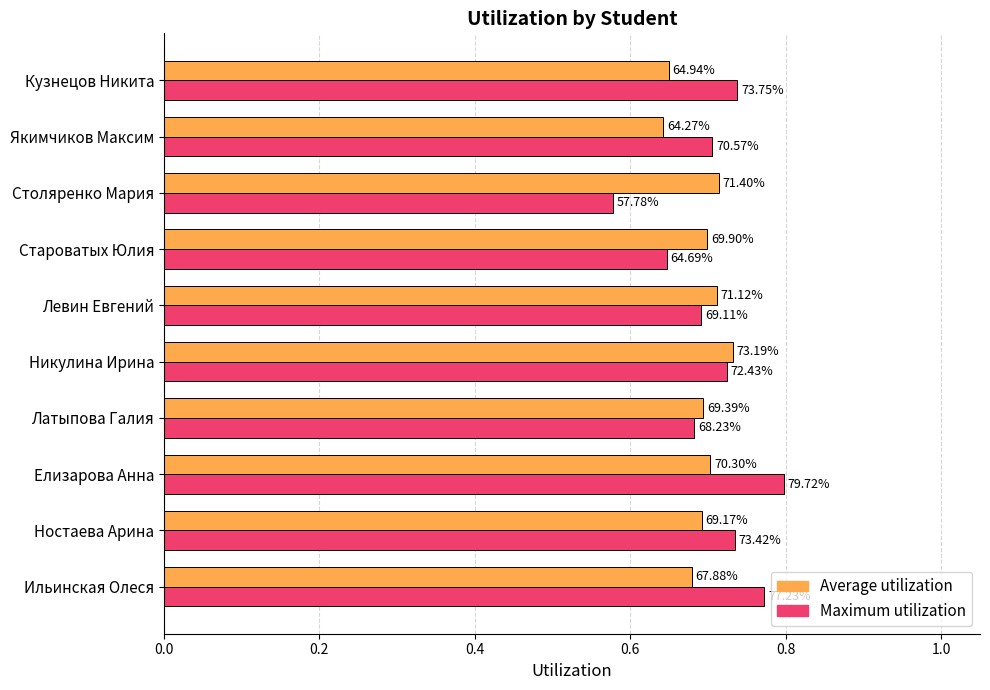

What is the smallest value displayed?

0.6